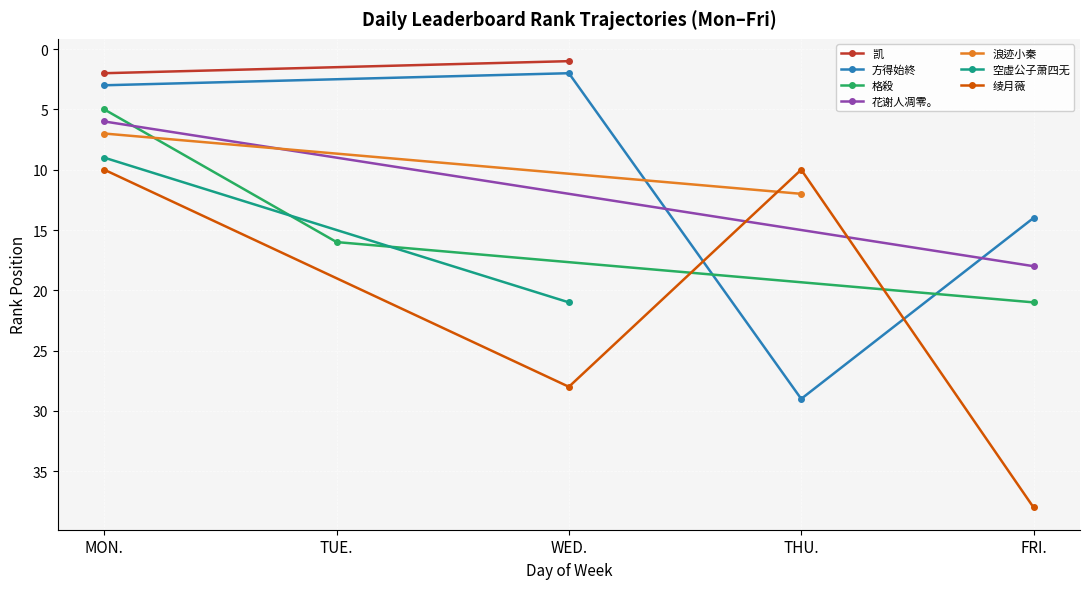

True or false: 方得始終 and 绫月薇 cross at least once.

True